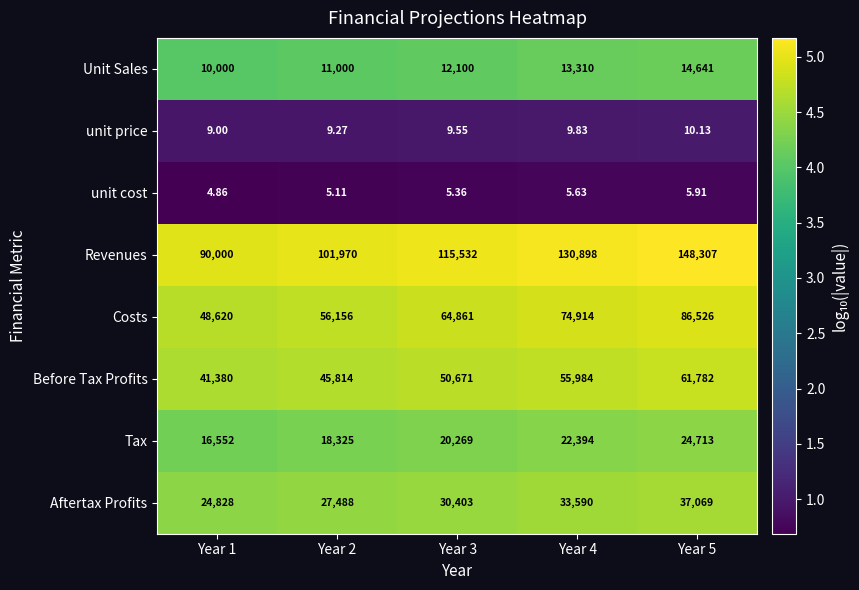

Which series has the largest range (max minus min)?

Revenues